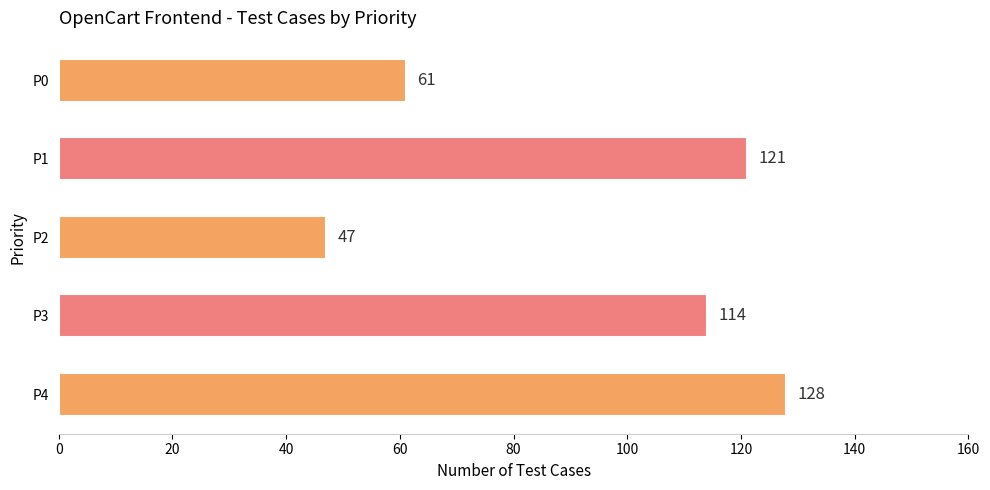

Count the number of data series in this chart.

1